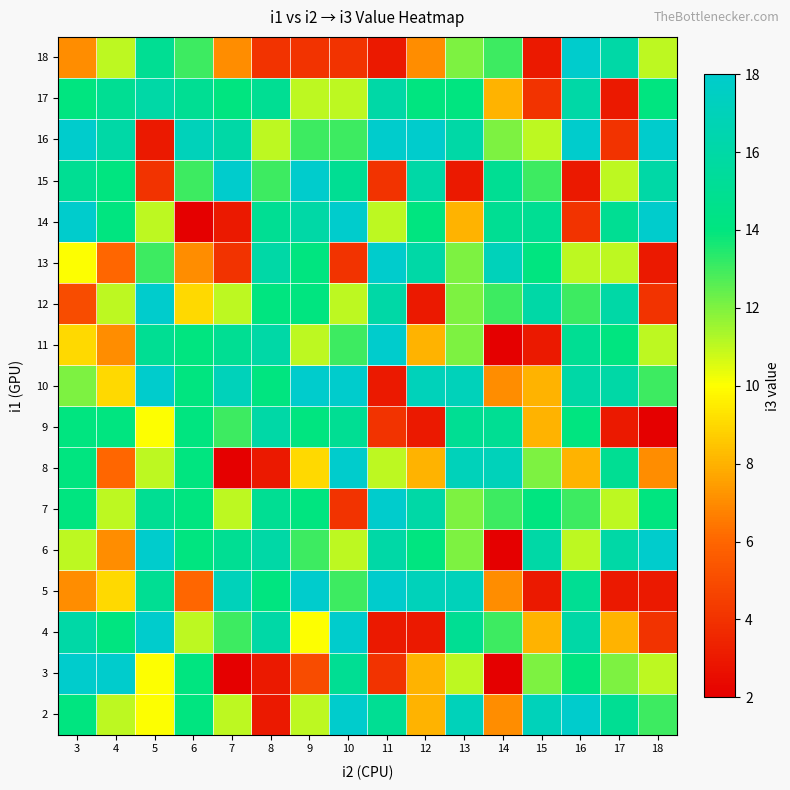

Between 3 and 5, which series saw the biggest shift?

16